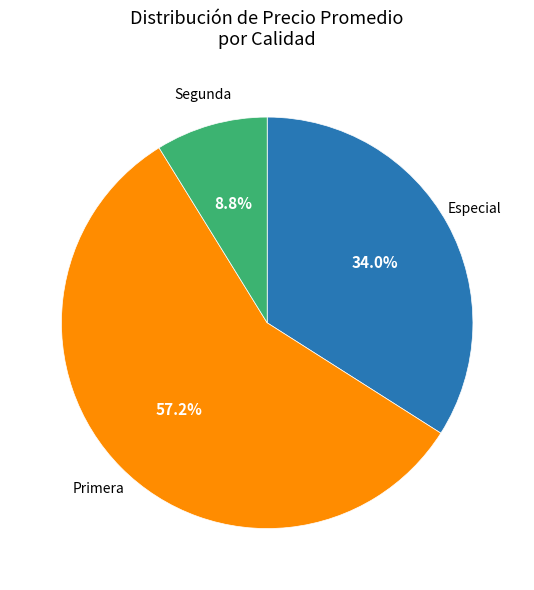

Is there a majority slice in this chart?

Yes